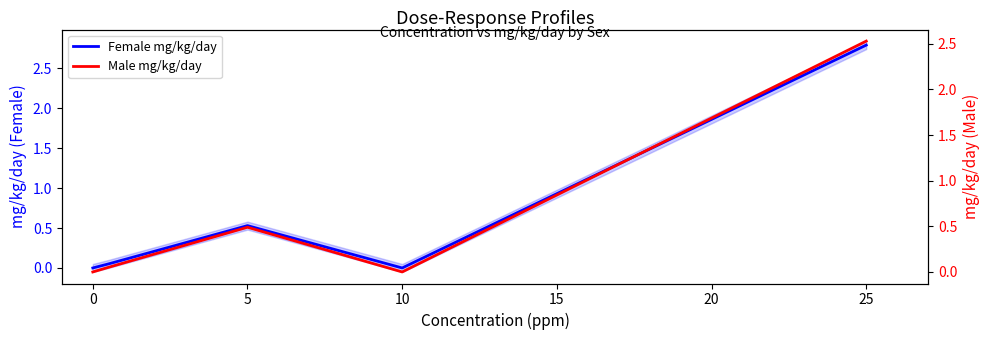

Where is the first local maximum for Female mg/kg/day?

5